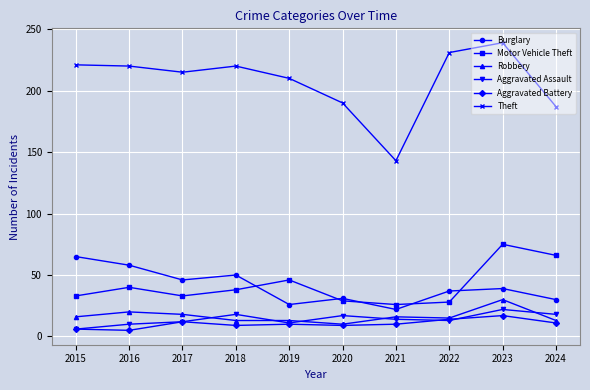

What is the average value of the Aggravated Assault series?

14